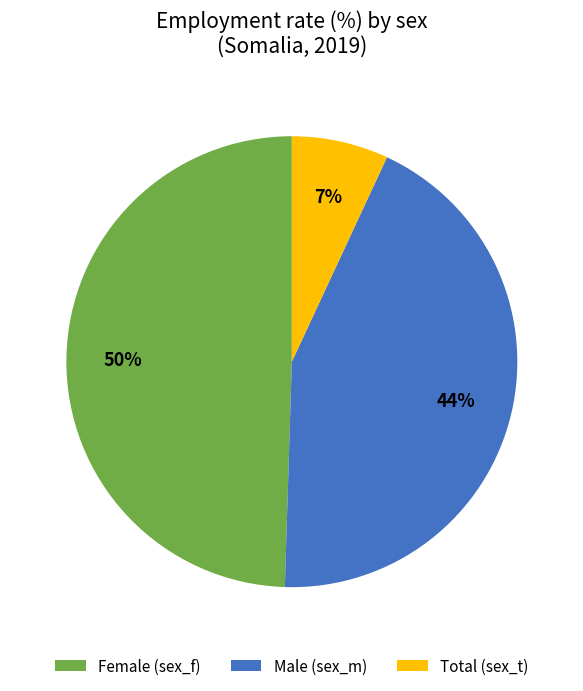

Do Female (sex_f) and Total (sex_t) together represent more than half of the pie?

Yes